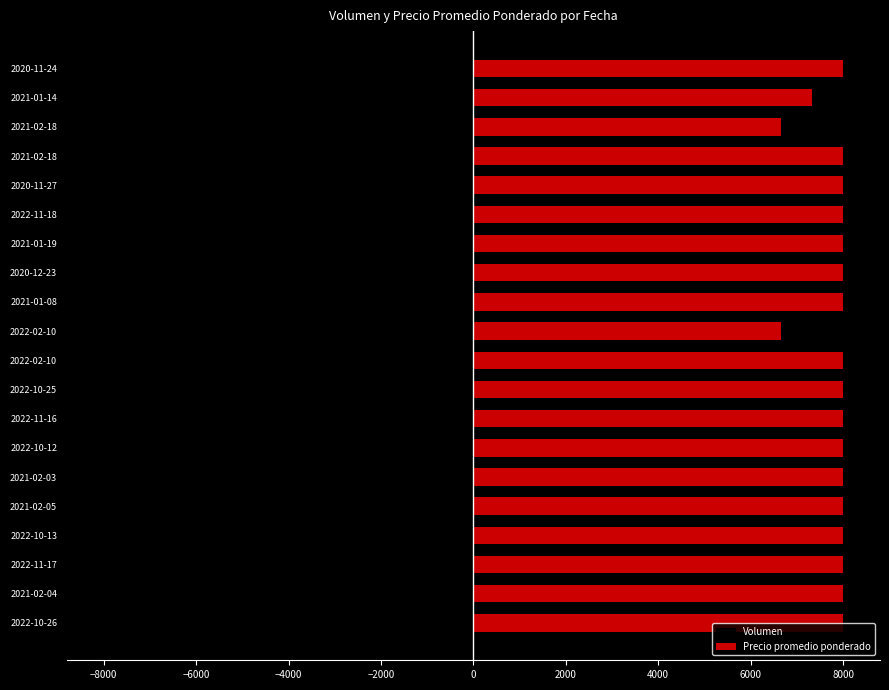

True or false: Volumen has a value of -1585.3 at 2021-01-08.

False